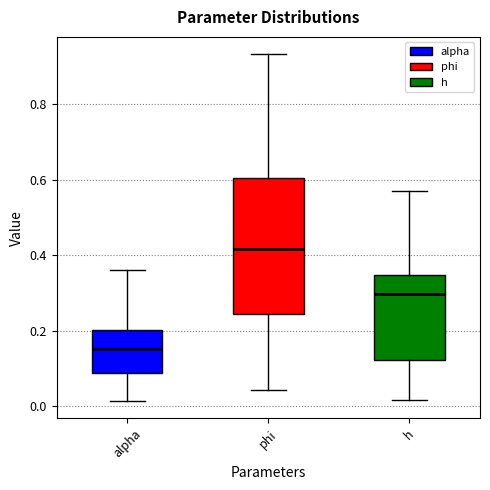

Comparing the boxes themselves (not the whiskers), which one is the tallest?

phi